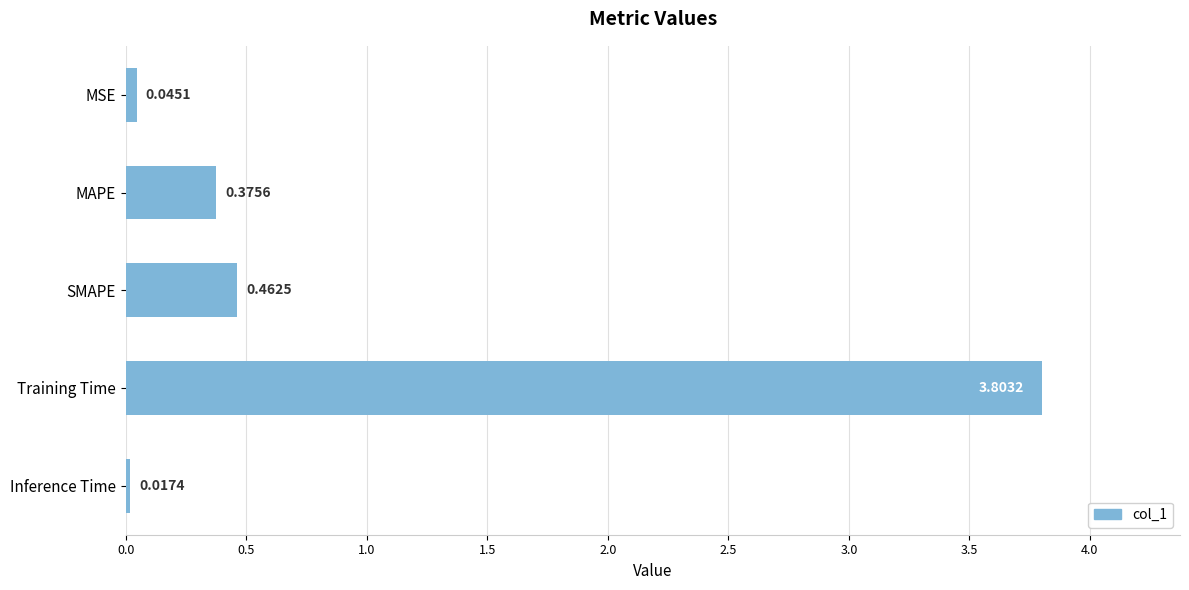

What is the greatest value displayed?

3.8